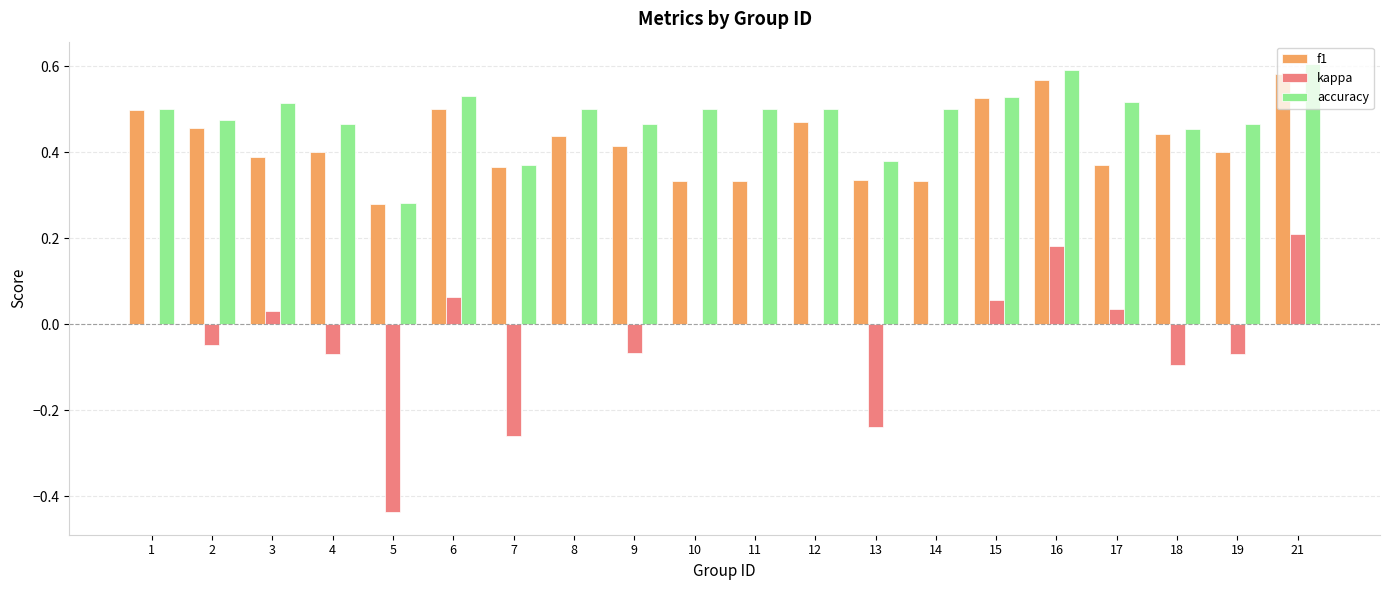

True or false: f1 has a value of 0.4 at 8.

True